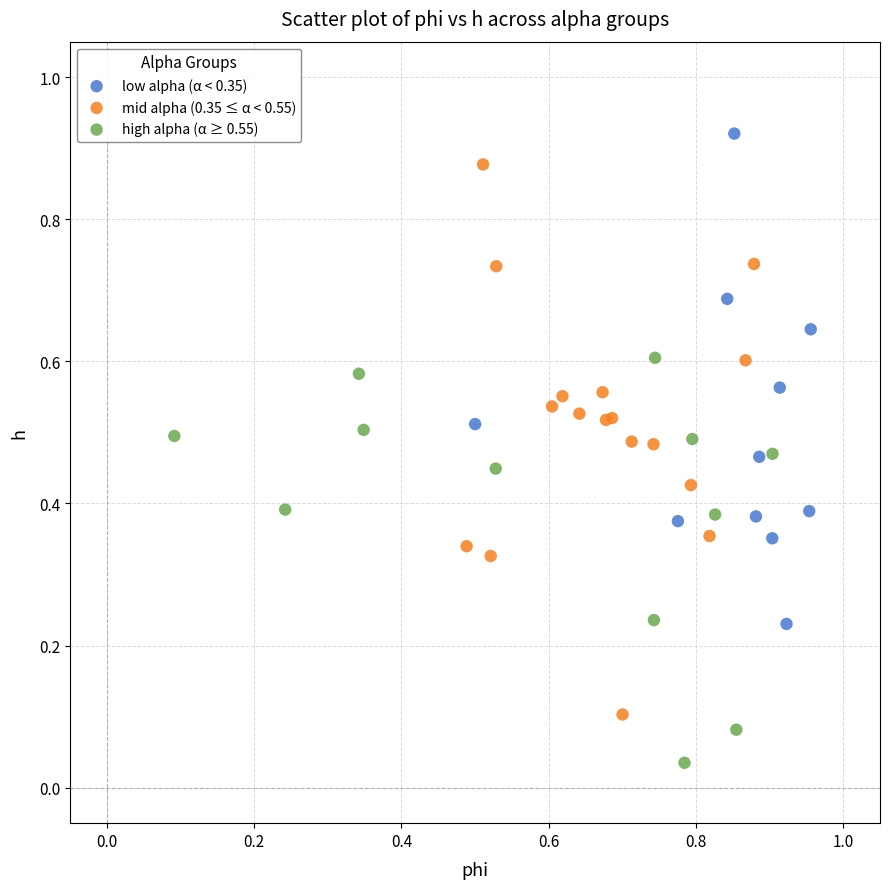

Which series has the largest Y range (max minus min)?

mid alpha (0.35 ≤ α < 0.55)